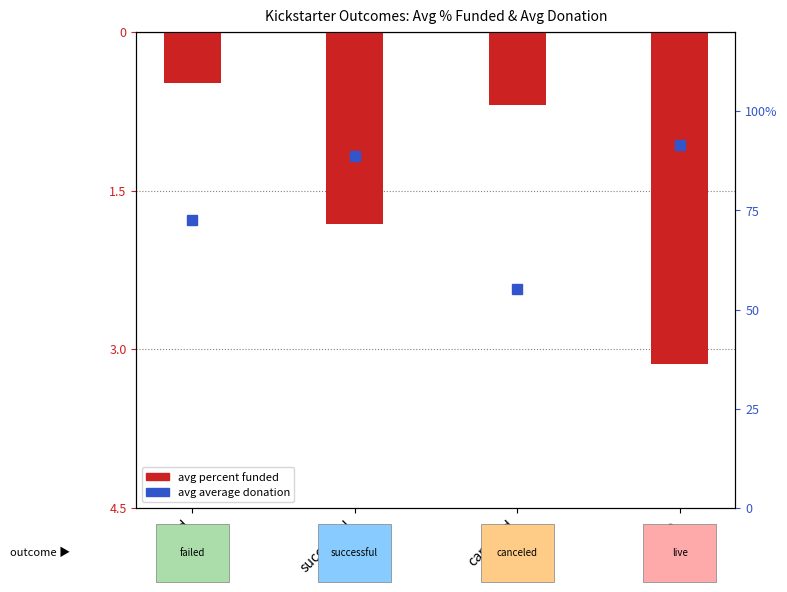

Are the bars horizontal?

No